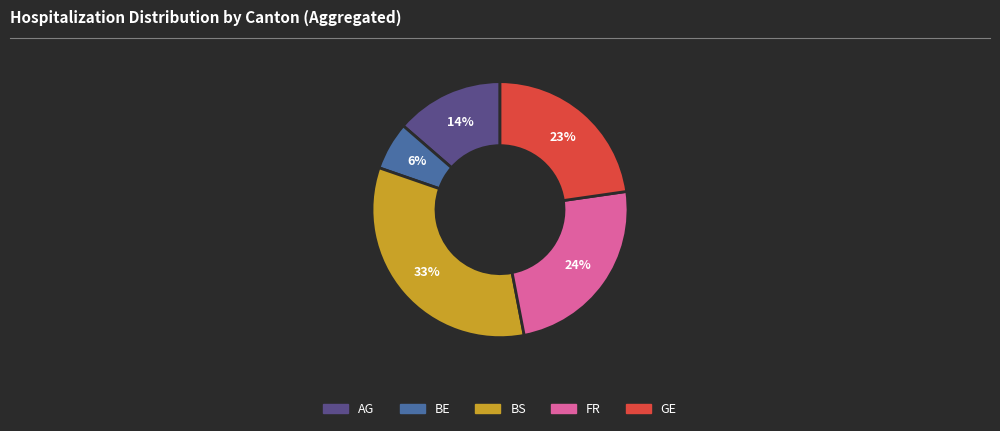

What is the largest slice in the pie chart?

BS